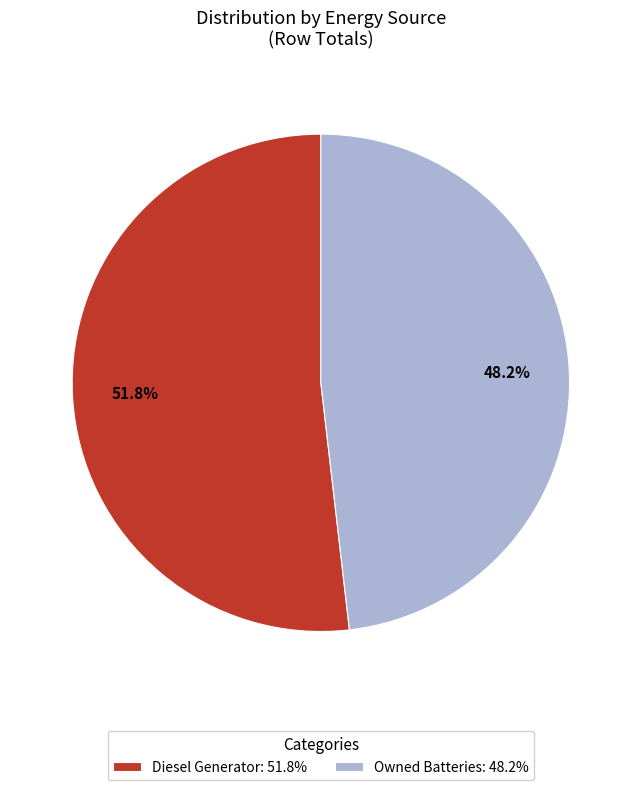

How many slices are in this pie chart?

2